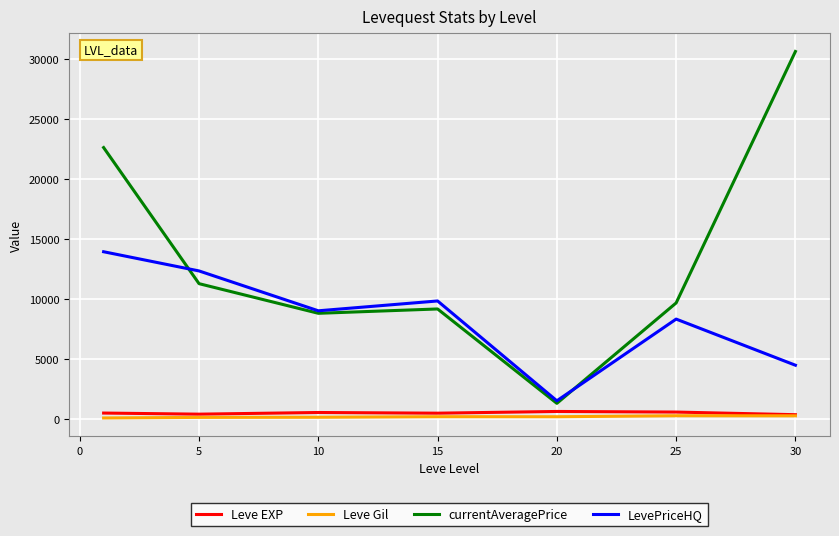

Which series ends up on top after the final intersection of LevePriceHQ and currentAveragePrice?

currentAveragePrice